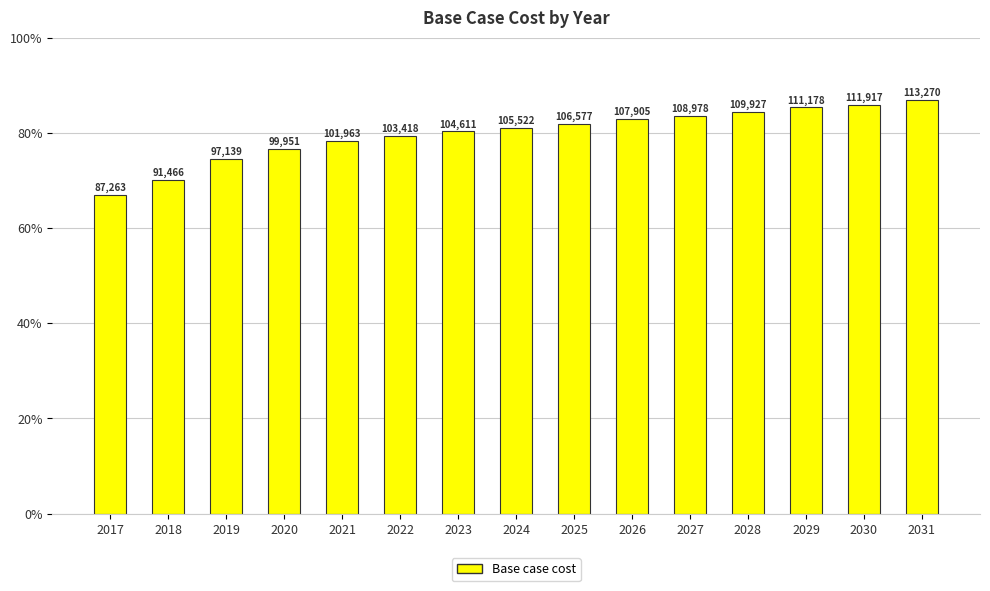

Approximately how many times larger is the value at 2025 compared to 2027?

1.0